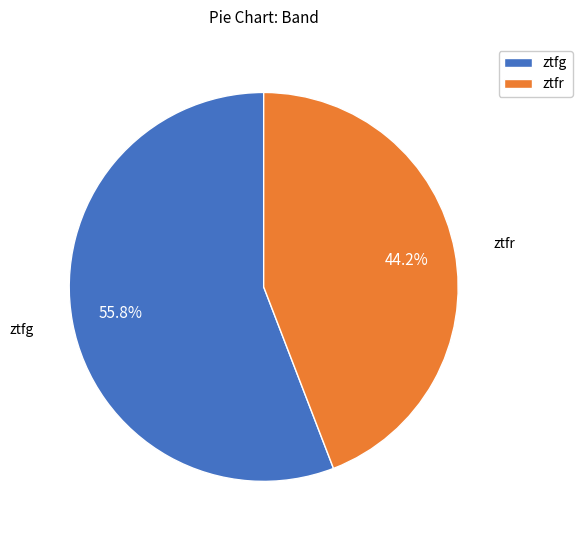

What portion of the pie excludes ztfg?

44.2%